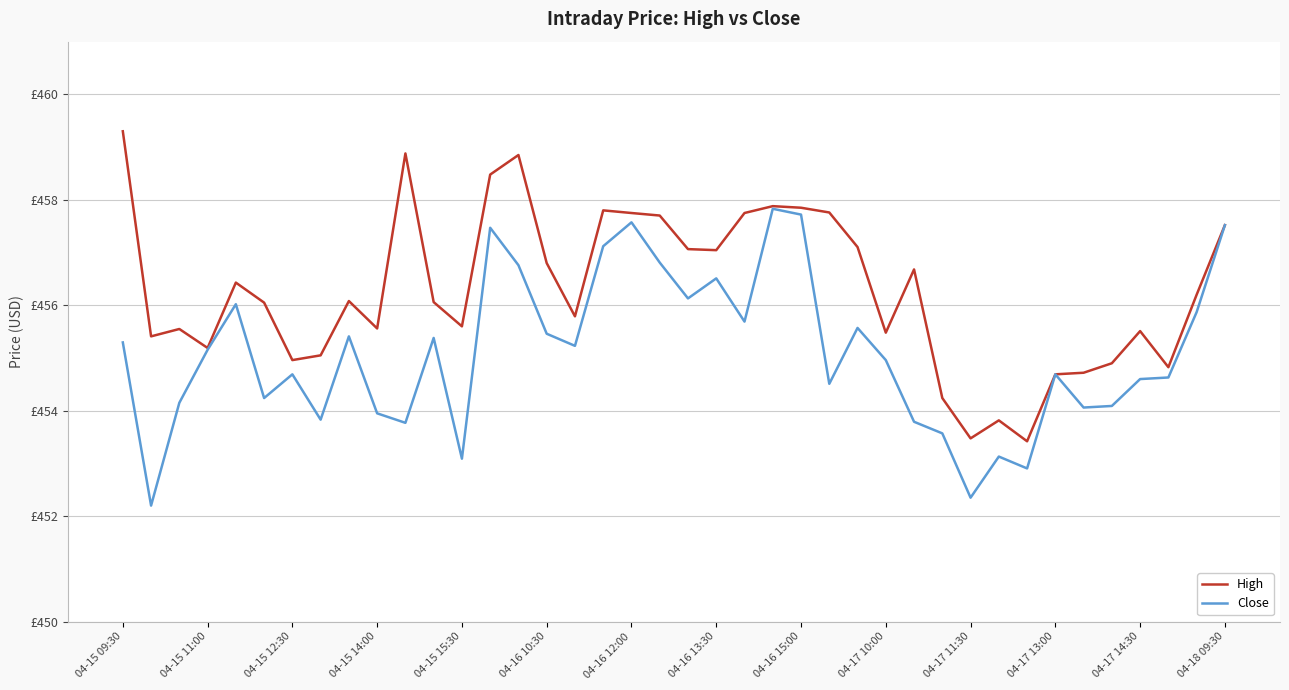

What are all the series names shown in the legend?

High, Close